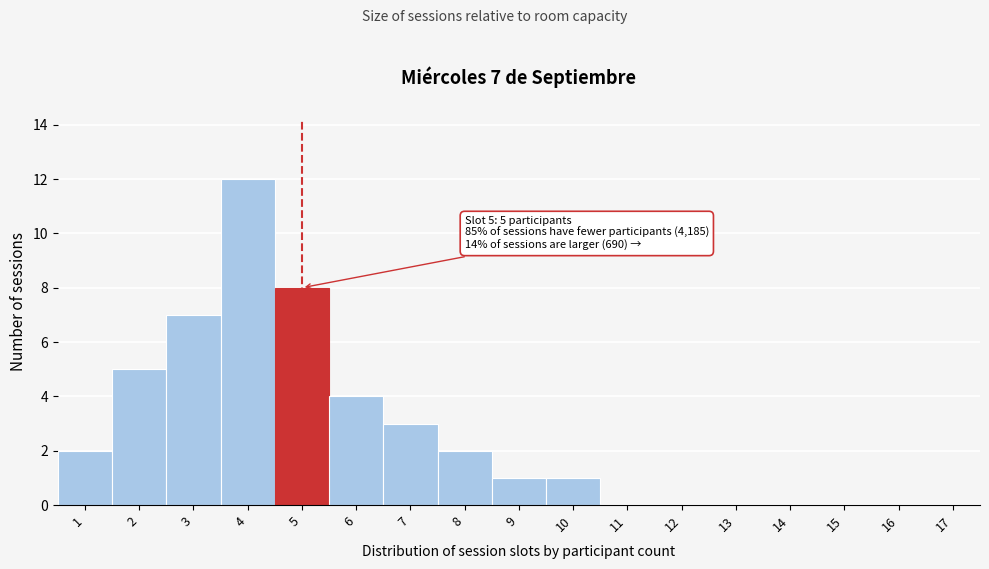

Reading right to left, extract all data points from this chart.

17=0	16=0	15=0	14=0	13=0	12=0	11=0	10=1	9=1	8=2	7=3	6=4	5=8	4=12	3=7	2=5	1=2